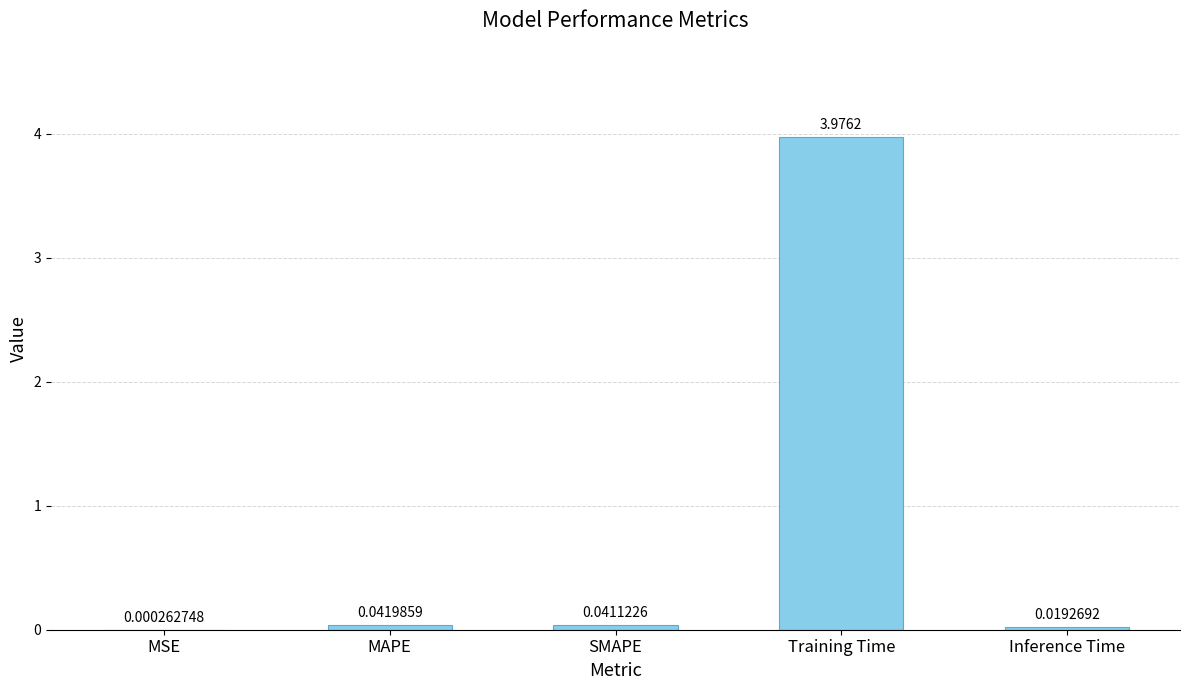

Which category has the highest value across all series?

Training Time